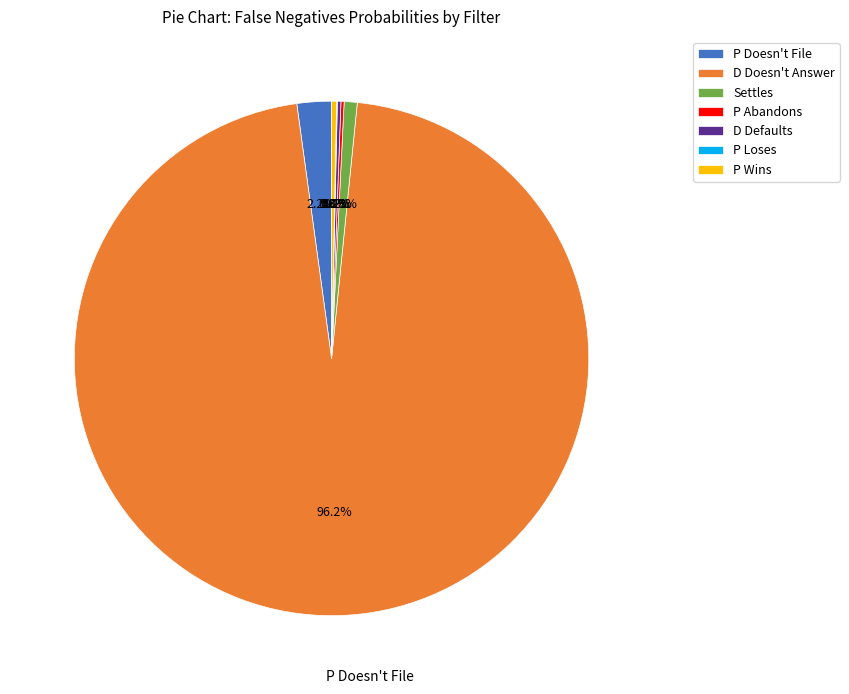

Which category accounts for the majority?

D Doesn't Answer